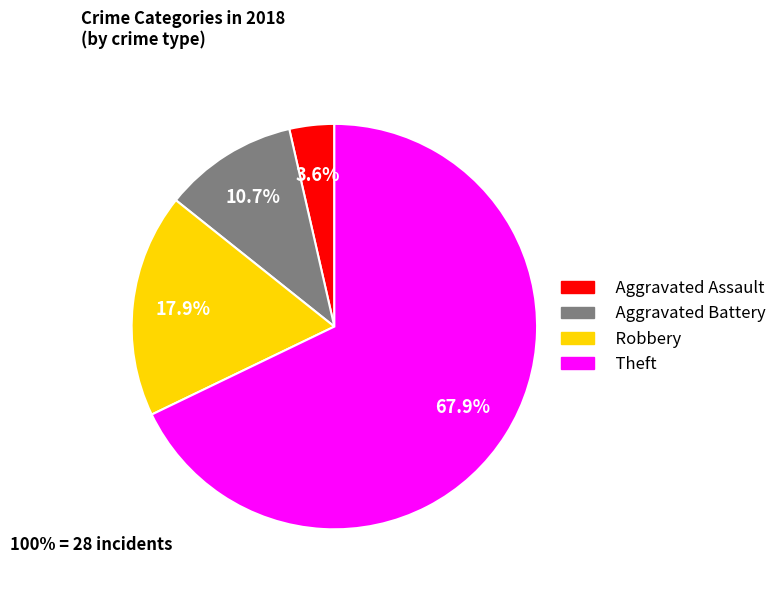

Does any single category account for the majority?

Yes